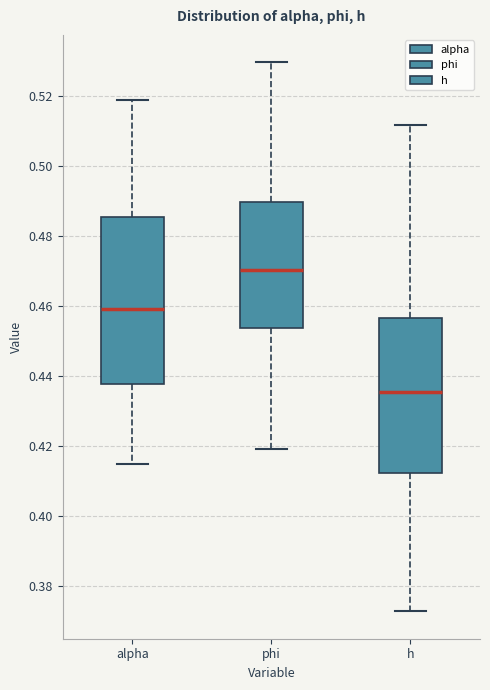

Comparing the boxes themselves (not the whiskers), which one is the tallest?

alpha